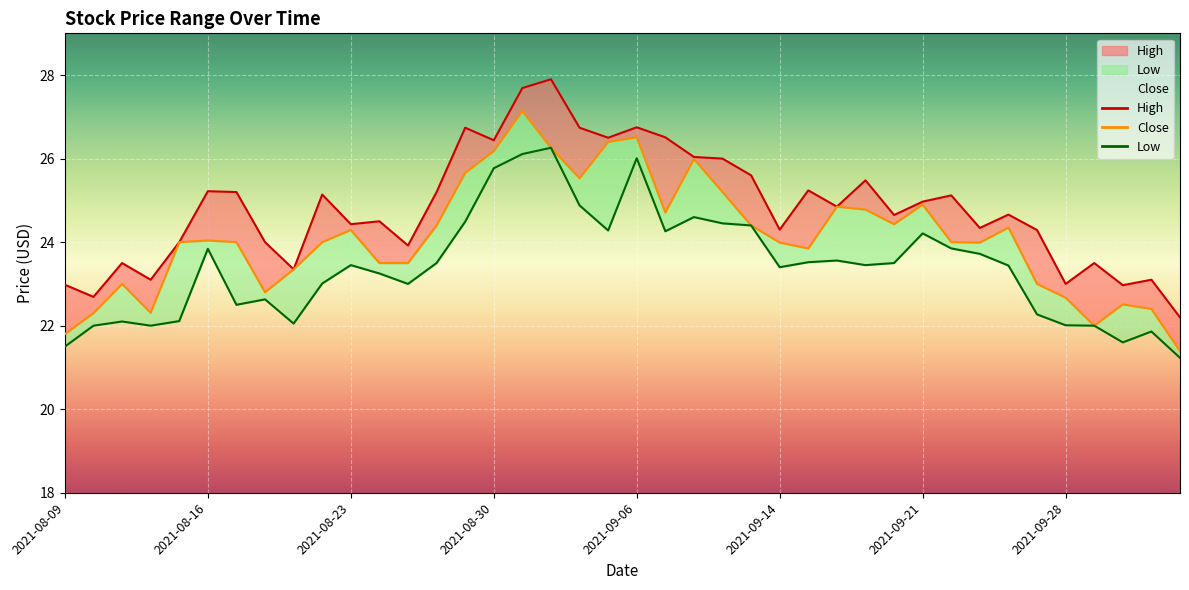

How many data points in Low are above 23?

25